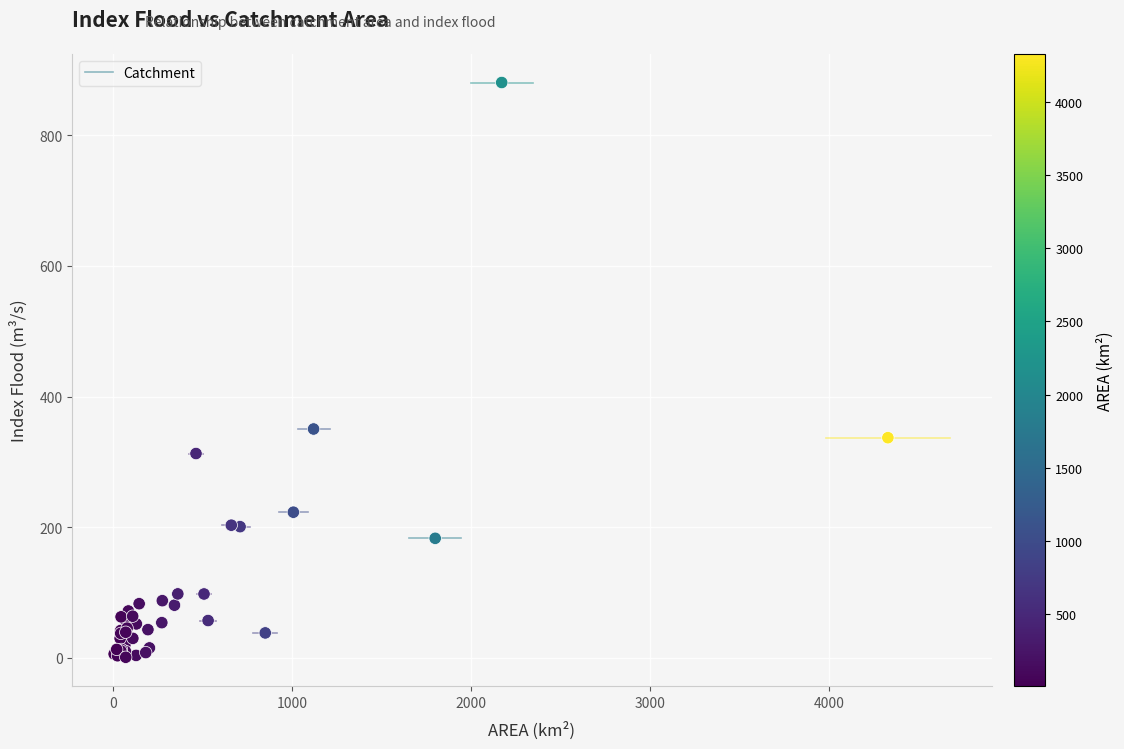

What Y value in the scatter plot is closest to 440?

350.3